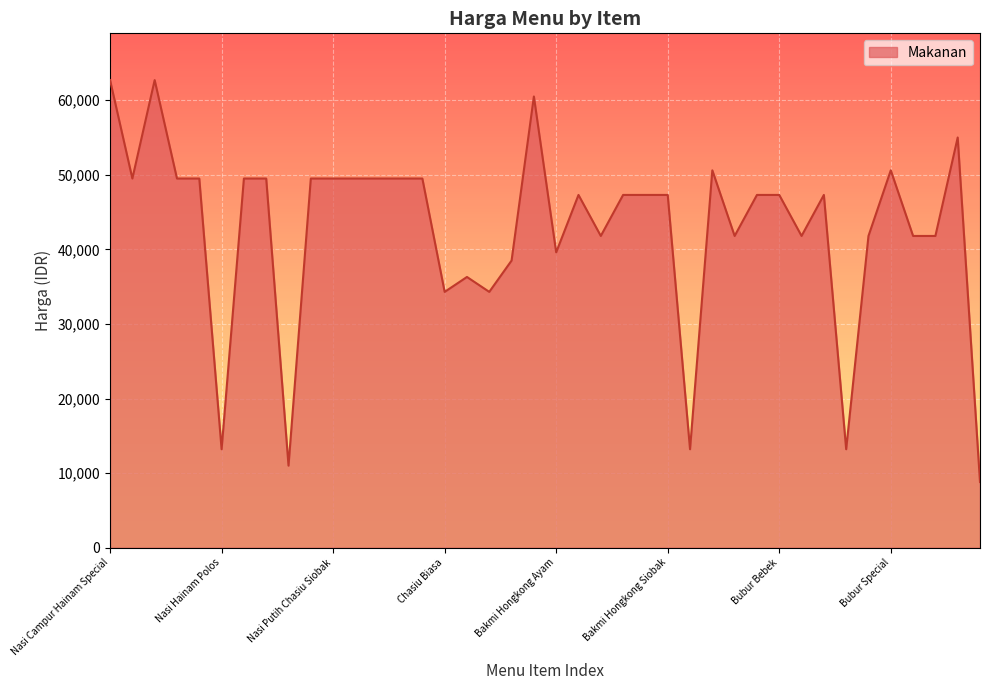

What is the minimum value shown in the chart?

8800